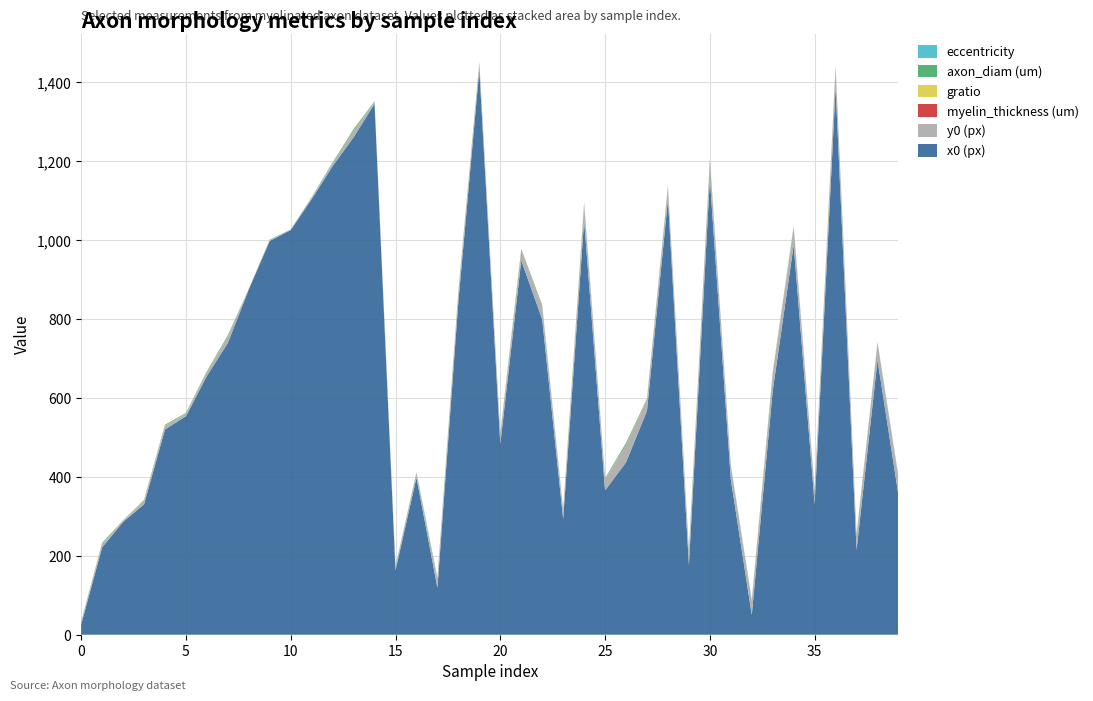

Reading right to left, transcribe all the data shown in this chart.

eccentricity: 39=0.6	38=0.9	37=0.9	36=0.9	35=1.0	34=0.8	33=1.0	32=0.8	31=0.7	30=0.7	29=0.8	28=0.7	27=0.8	26=0.2	25=0.6	24=0.8	23=0.9	22=0.4	21=0.9	20=0.7	19=0.6	18=0.7	17=0.9	16=0.9	15=0.7	14=0.7	13=0.8	12=0.9	11=1.0	10=1.0	9=1.0	8=1.0	7=0.9	6=0.9	5=0.8	4=0.4	3=0.9	2=1.0	1=0.9	0=1.0
gratio: 39=0.6	38=0.6	37=0.6	36=0.7	35=0.3	34=0.7	33=0.5	32=0.6	31=0.7	30=0.6	29=0.7	28=0.6	27=0.6	26=0.7	25=0.7	24=0.7	23=0.5	22=0.7	21=0.6	20=0.7	19=0.6	18=0.6	17=0.7	16=0.7	15=0.7	14=0.7	13=0.8	12=0.6	11=0.5	10=0.0	9=0.4	8=0.1	7=0.7	6=0.6	5=0.8	4=0.8	3=0.8	2=0.7	1=0.7	0=0.6
axon_diam (um): 39=1.1	38=0.9	37=0.9	36=3.3	35=0.4	34=2.1	33=1.9	32=1.6	31=1.7	30=4.0	29=2.5	28=1.7	27=1.3	26=4.5	25=1.8	24=4.0	23=0.8	22=2.9	21=2.4	20=2.6	19=1.7	18=2.8	17=2.9	16=1.7	15=1.6	14=1.2	13=3.7	12=1.8	11=0.8	10=0.0	9=0.6	8=0.2	7=3.3	6=2.2	5=1.6	4=2.1	3=2.1	2=0.6	1=2.2	0=1.3
myelin_thickness (um): 39=0.3	38=0.3	37=0.4	36=0.9	35=0.4	34=0.4	33=1.2	32=0.5	31=0.4	30=1.1	29=0.5	28=0.5	27=0.5	26=0.9	25=0.4	24=0.8	23=0.3	22=0.6	21=0.9	20=0.6	19=0.5	18=0.8	17=0.7	16=0.4	15=0.4	14=0.2	13=0.5	12=0.6	11=0.5	10=0.7	9=0.4	8=0.5	7=0.6	6=0.6	5=0.3	4=0.3	3=0.3	2=0.1	1=0.5	0=0.3
y0 (px): 39=45.1	38=42.1	37=37.4	36=48.4	35=34.6	34=44.5	33=42.2	32=34.6	31=33.2	30=43.5	29=33.9	28=29.9	27=27.8	26=42.9	25=27.6	24=38.2	23=21.7	22=31.6	21=24.9	20=22.0	19=15.6	18=22.1	17=19.9	16=9.8	15=7.7	14=4.0	13=15.1	12=6.0	11=2.5	10=0.0	9=1.5	8=0.2	7=14.3	6=7.8	5=5.2	4=8.5	3=7.3	2=1.8	1=7.9	0=4.3
x0 (px): 39=353.2	38=696.6	37=214.9	36=1387.7	35=331.4	34=987.9	33=618.8	32=50.5	31=393.7	30=1155.1	29=176.9	28=1104.2	27=567.8	26=437.0	25=365.9	24=1050.1	23=293.5	22=799.3	21=948.7	20=483.6	19=1432.3	18=844.9	17=119.0	16=398.2	15=163.2	14=1345.9	13=1260.9	12=1187.9	11=1104.0	10=1025.5	9=998.1	8=875.0	7=739.6	6=656.0	5=553.8	4=520.4	3=330.5	2=286.0	1=221.2	0=25.9